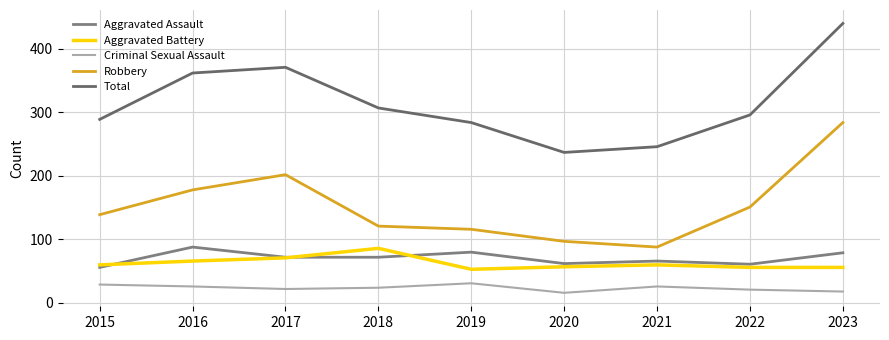

The value of Criminal Sexual Assault at 2016 is 6. True or false?

False